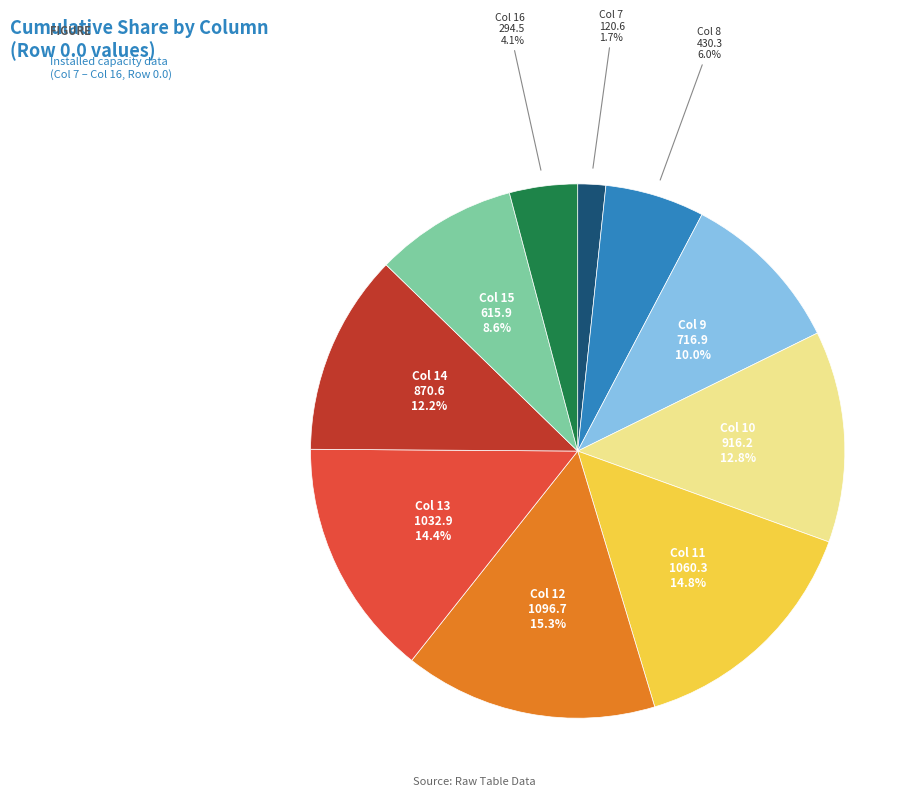

How many segments does this pie chart have?

10